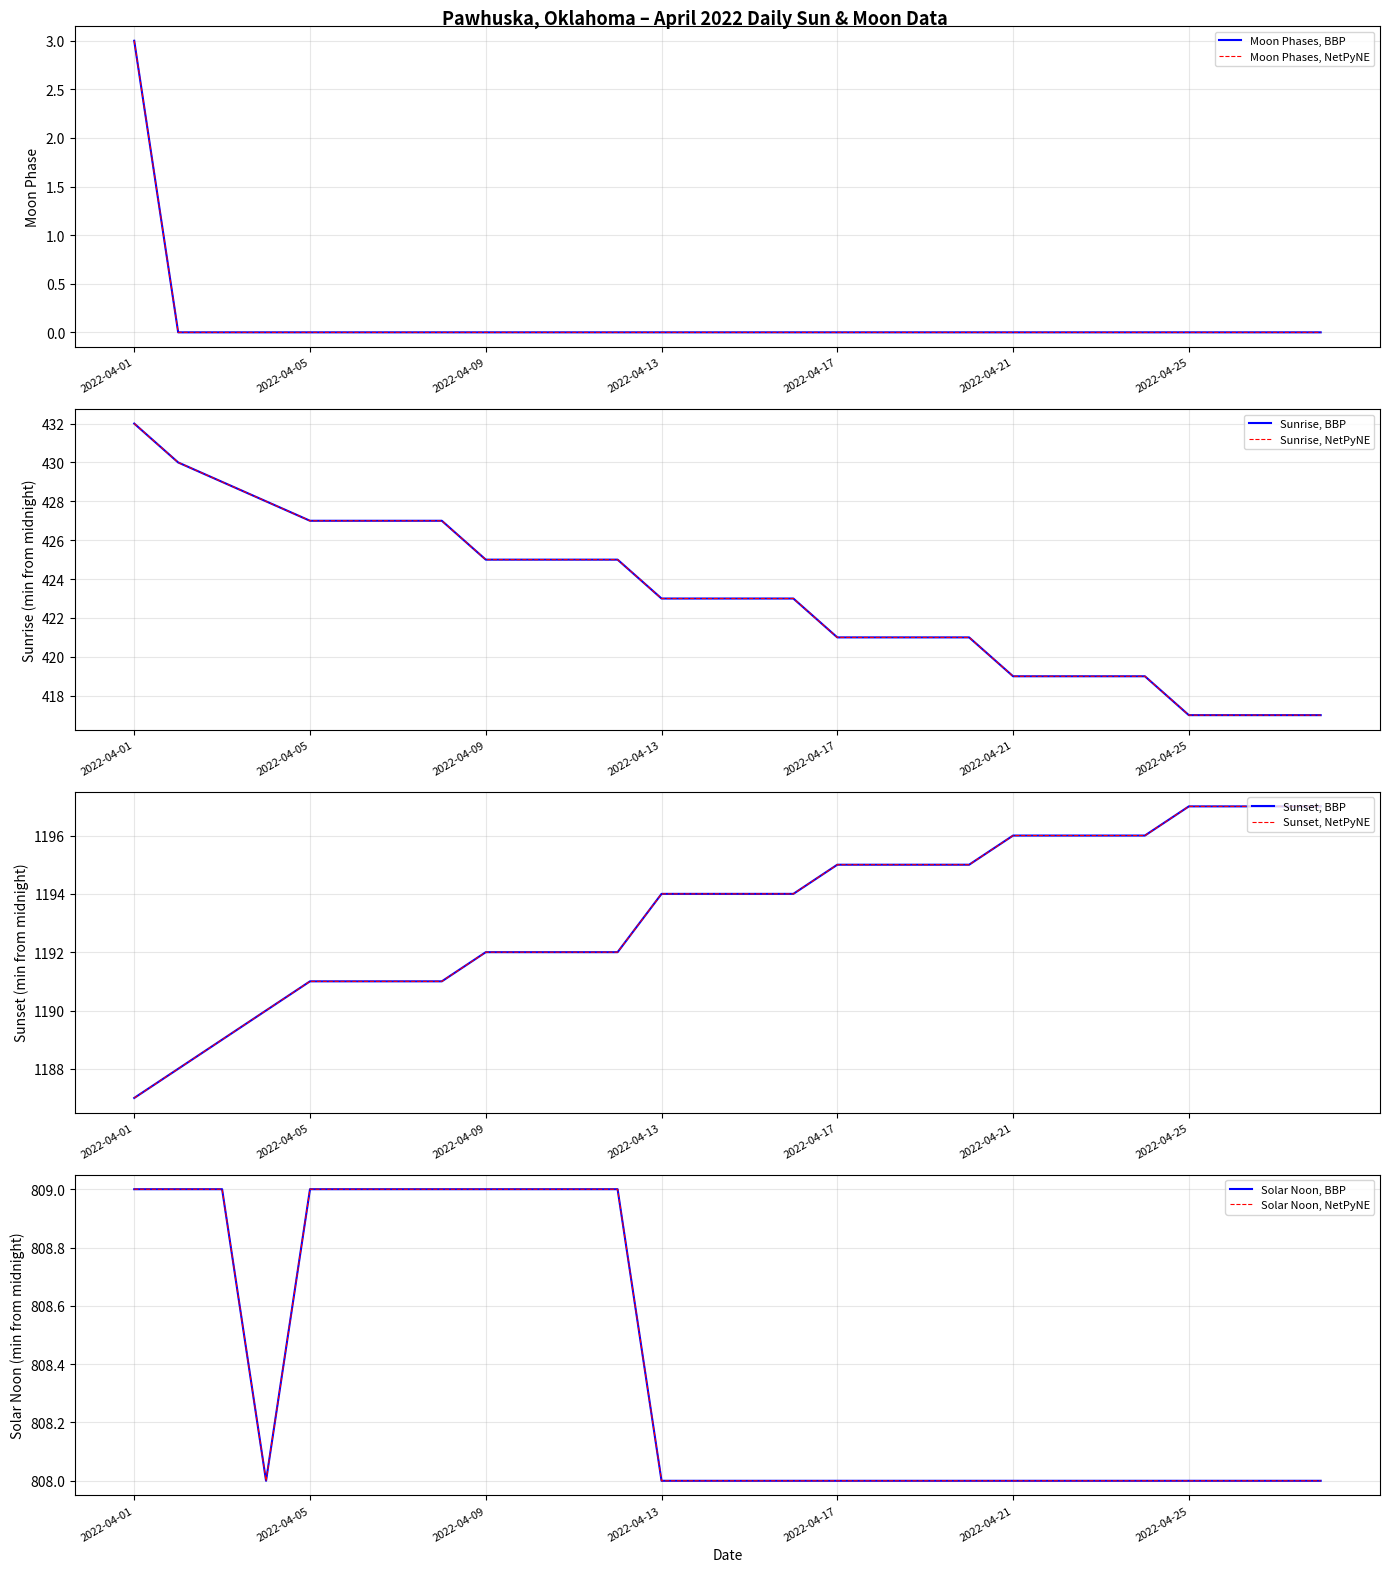

How many values are between 0 and 1?

27